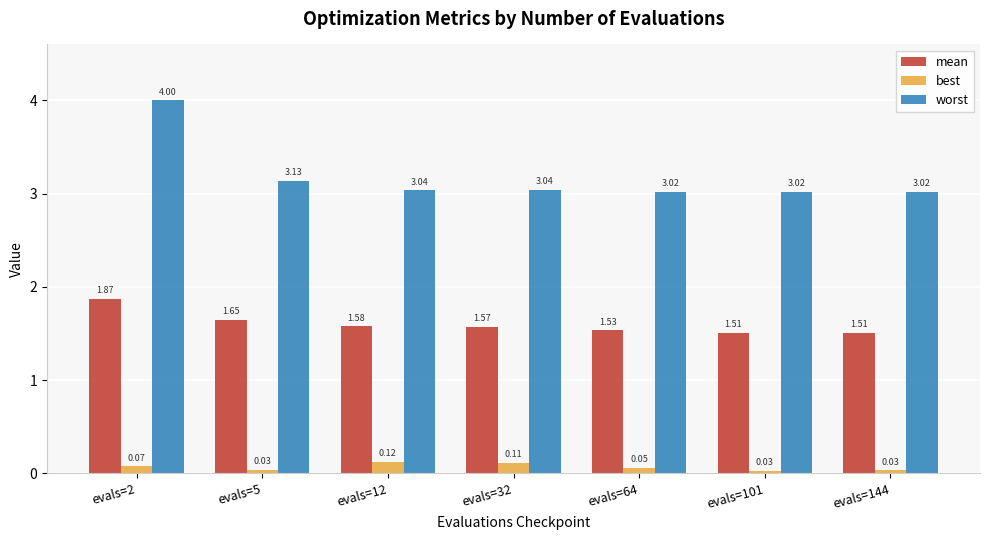

Rank the series by their average value, from highest to lowest.

worst, mean, best